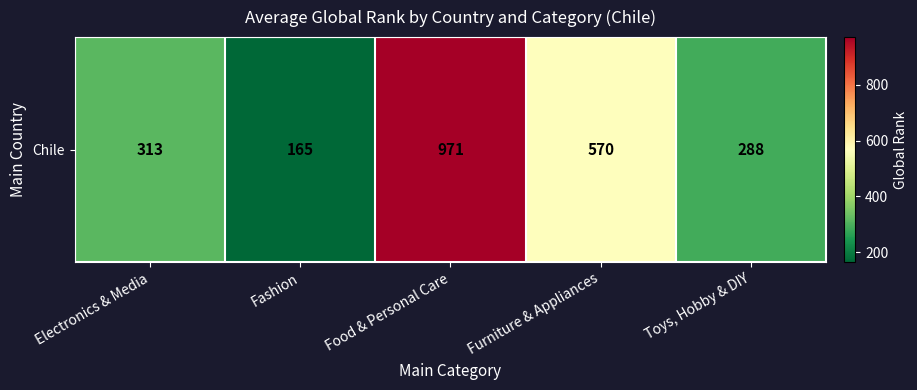

Reading right to left, transcribe all the data shown in this chart.

Toys, Hobby & DIY=288	Furniture & Appliances=570	Food & Personal Care=971	Fashion=165	Electronics & Media=313